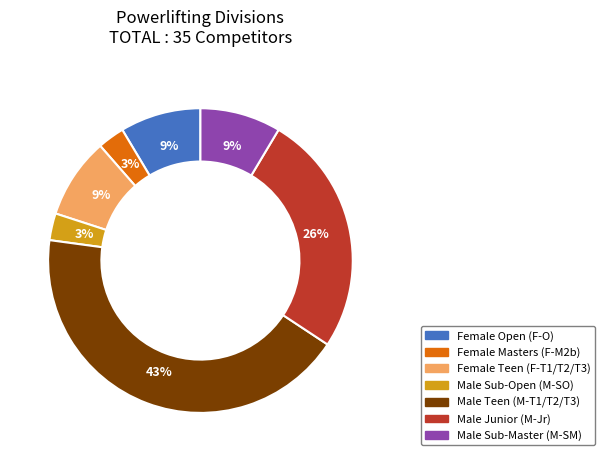

To the nearest percent, what is the average slice percentage?

14%